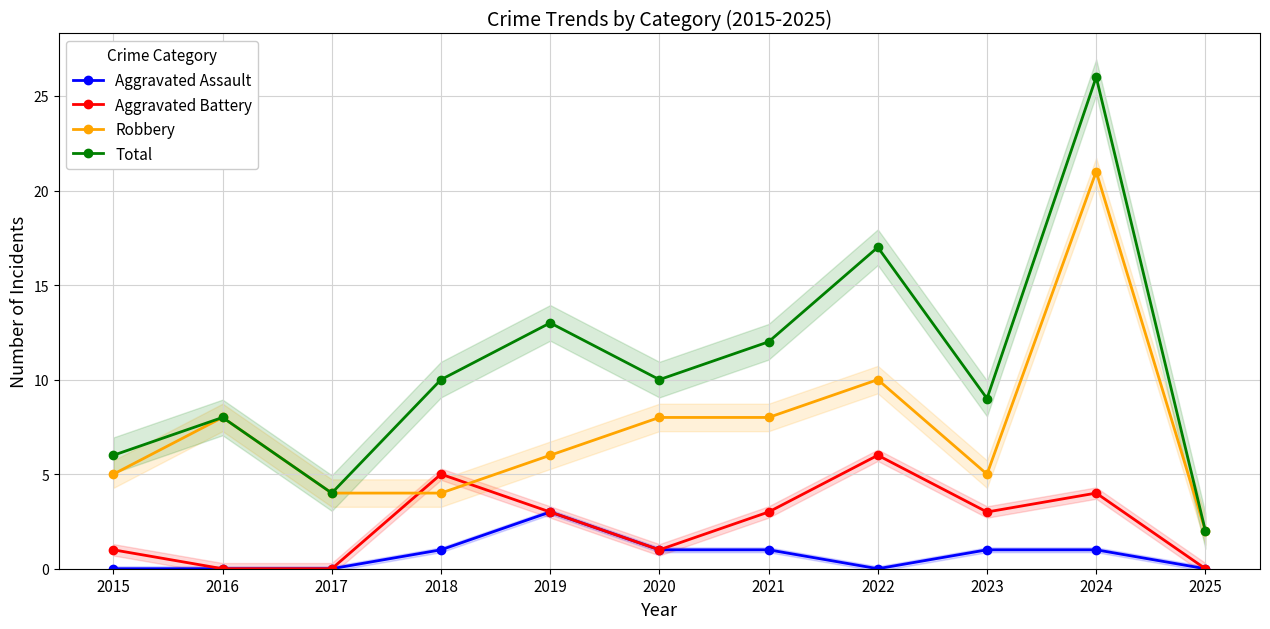

Reading left to right, extract all data points from this chart.

Aggravated Assault: 2015=0	2016=0	2017=0	2018=1	2019=3	2020=1	2021=1	2022=0	2023=1	2024=1	2025=0
Aggravated Battery: 2015=1	2016=0	2017=0	2018=5	2019=3	2020=1	2021=3	2022=6	2023=3	2024=4	2025=0
Robbery: 2015=5	2016=8	2017=4	2018=4	2019=6	2020=8	2021=8	2022=10	2023=5	2024=21	2025=2
Total: 2015=6	2016=8	2017=4	2018=10	2019=13	2020=10	2021=12	2022=17	2023=9	2024=26	2025=2